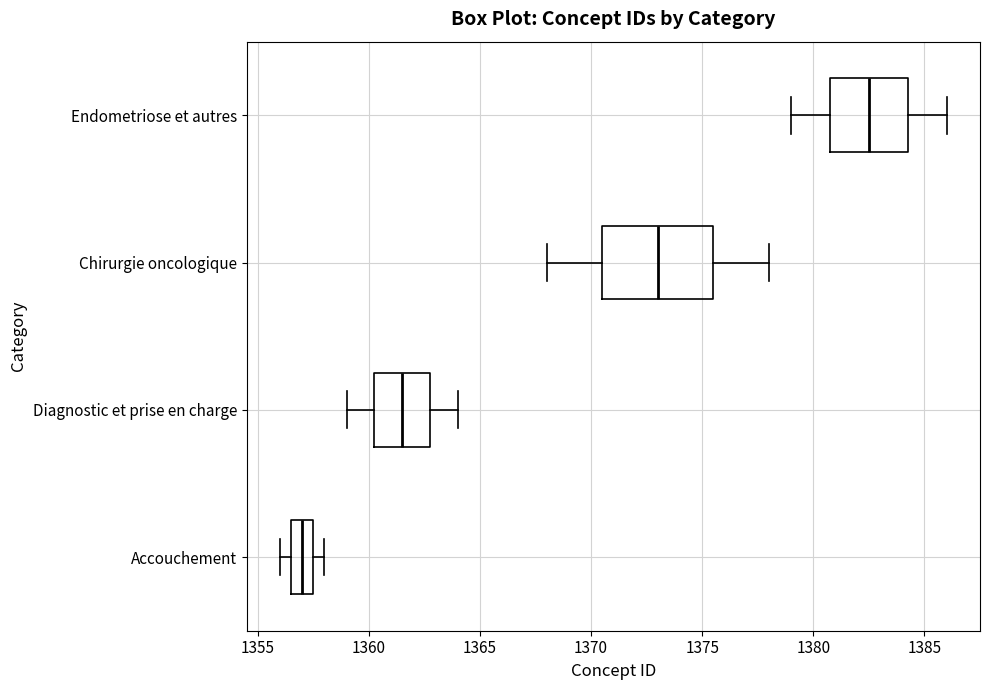

Where does the median line of the box for Endometriose et autres sit on the x-axis? The values are not printed on the chart, so give them approximately, as read against the axis.

1382.5